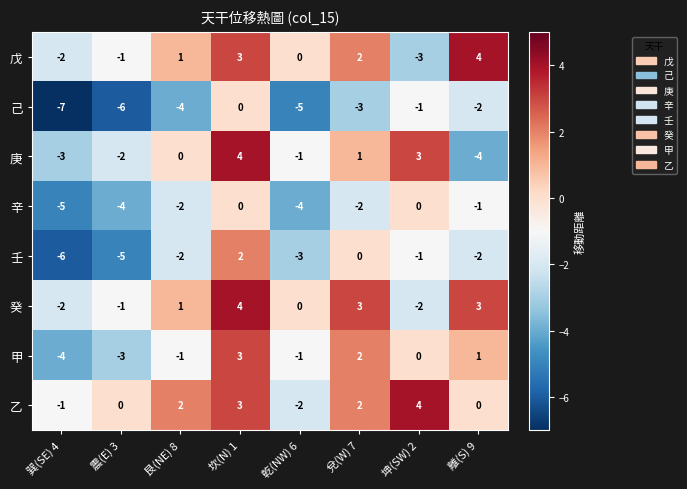

Which category has the lowest value across all series?

巽(SE) 4